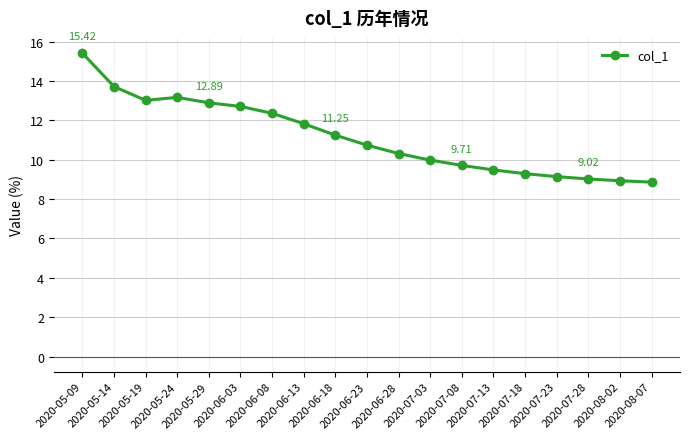

Which has a higher value, 2020-07-18 or 2020-07-03?

2020-07-03